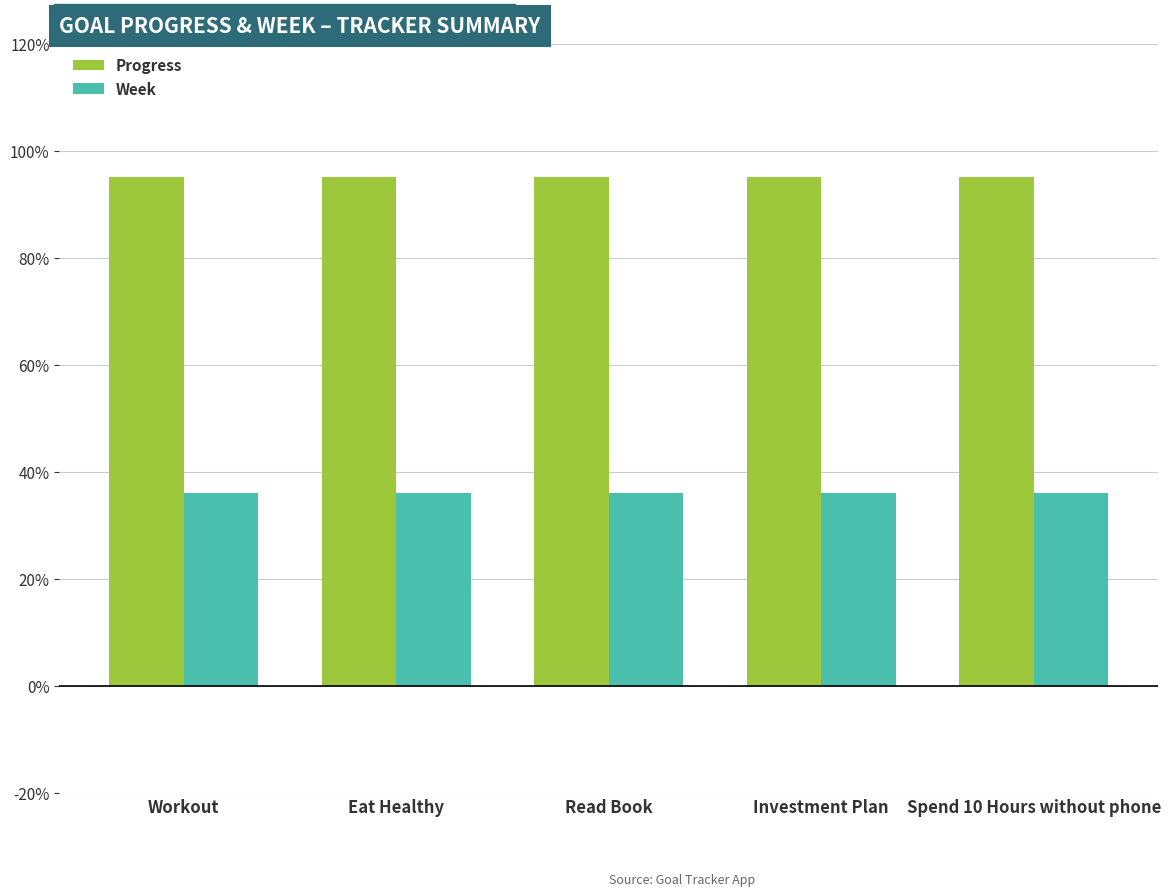

What are all the series names shown in the legend?

Progress, Week